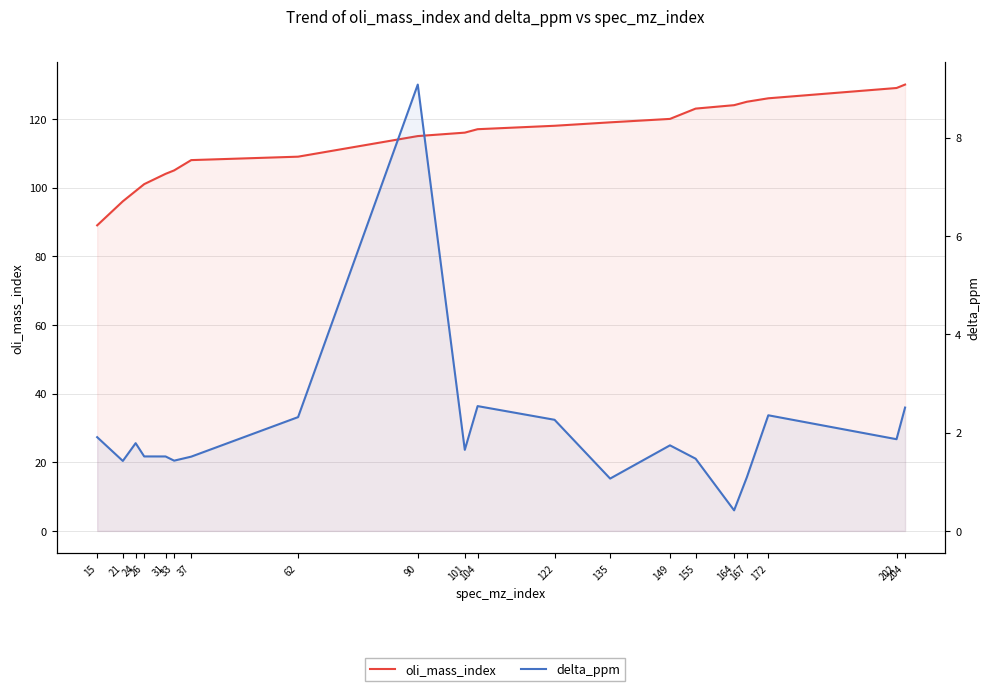

At which category does delta_ppm reach its first local valley?

21